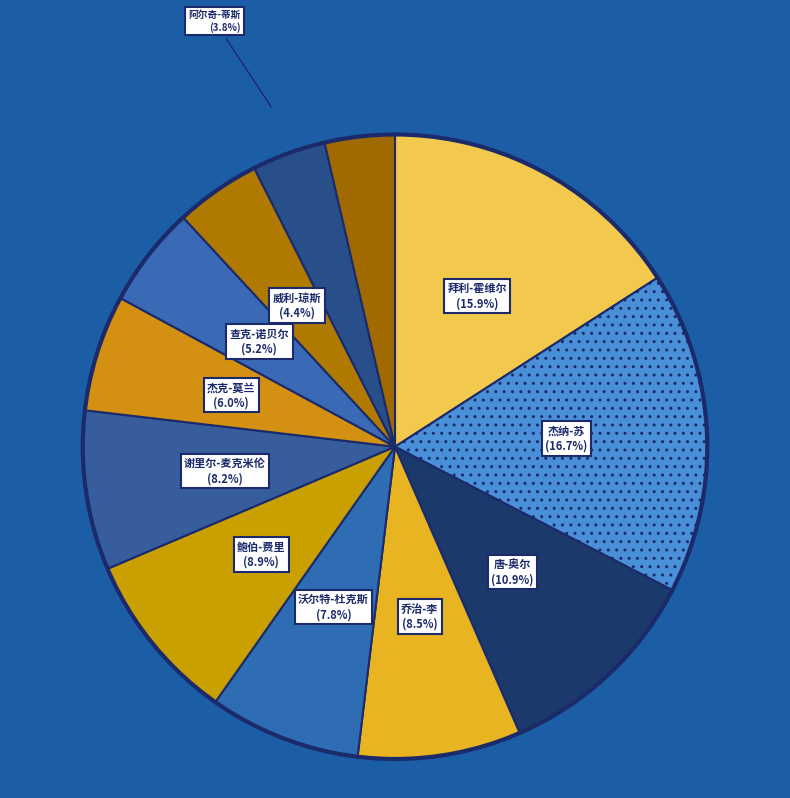

Count the number of slices in the pie.

12